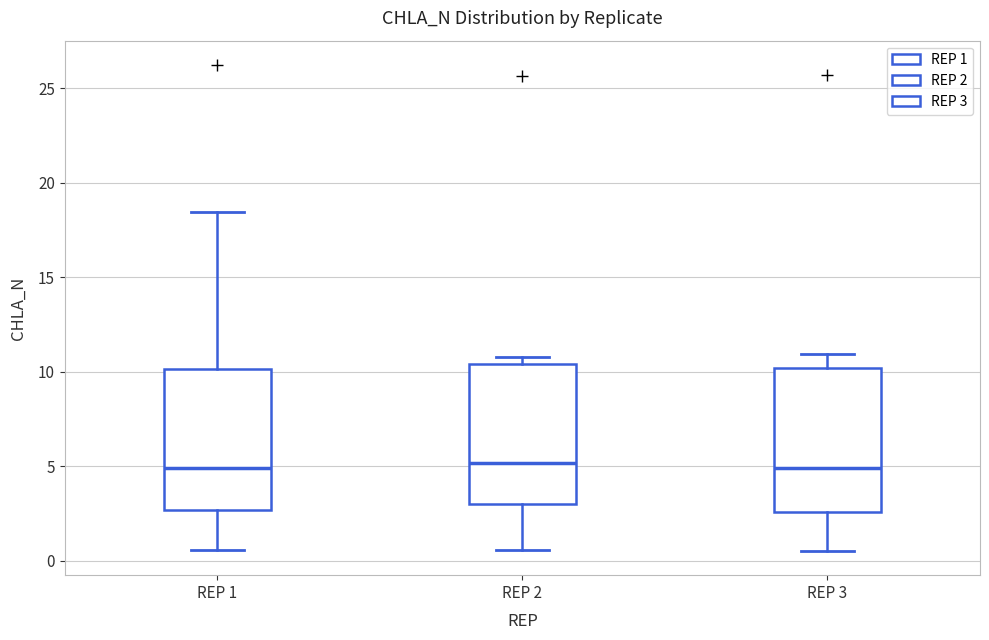

Reading left to right, transcribe this box plot: for each box, give where its median line is, the range the box spans, and where its two whiskers end, as read against the y-axis. The values are not printed on the chart, so give them approximately, as read against the axis.

REP 1: median 5.0, box 2.5 to 10.0, whiskers 0.5 to 18.5
REP 2: median 5.0, box 3.0 to 10.5, whiskers 0.5 to 11.0
REP 3: median 5.0, box 2.5 to 10.0, whiskers 0.5 to 11.0